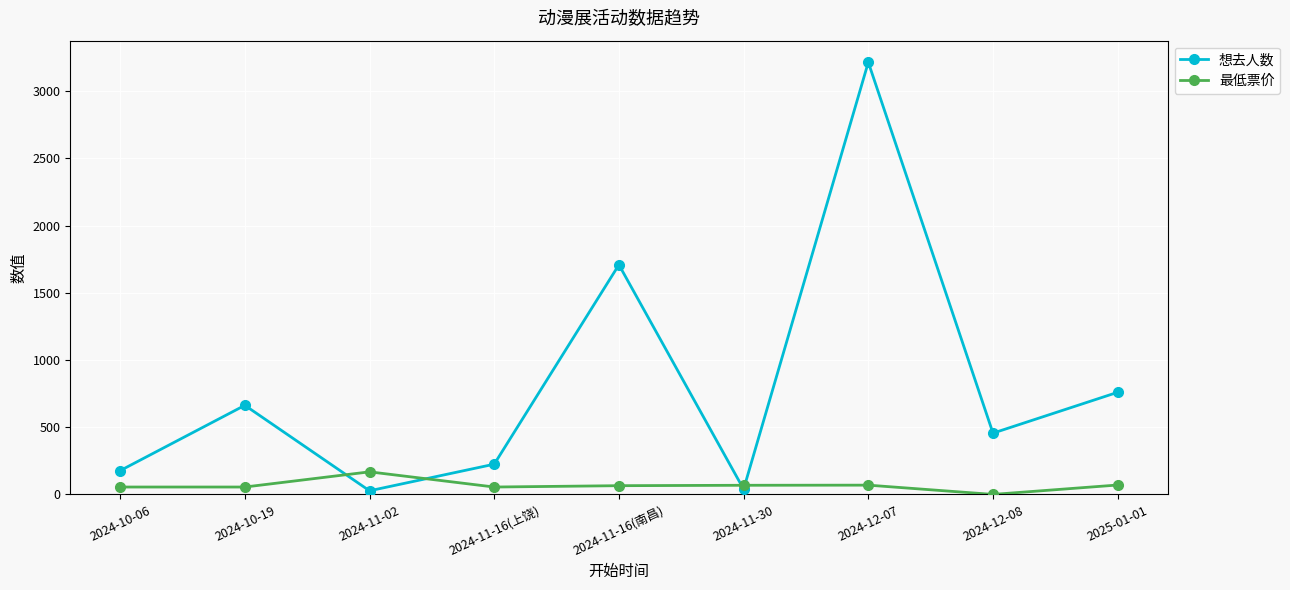

Which category has the highest value across all series?

2024-12-07